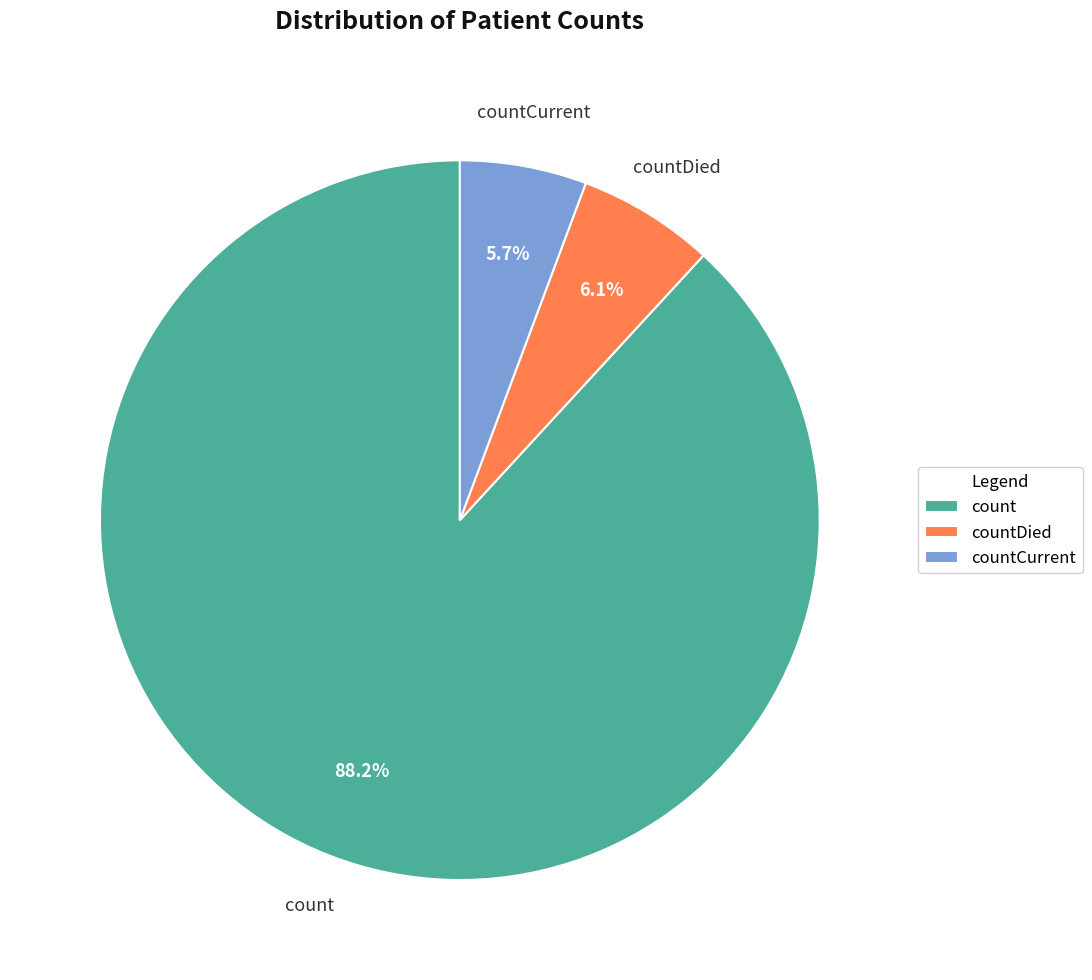

What is the largest slice in the pie chart?

count